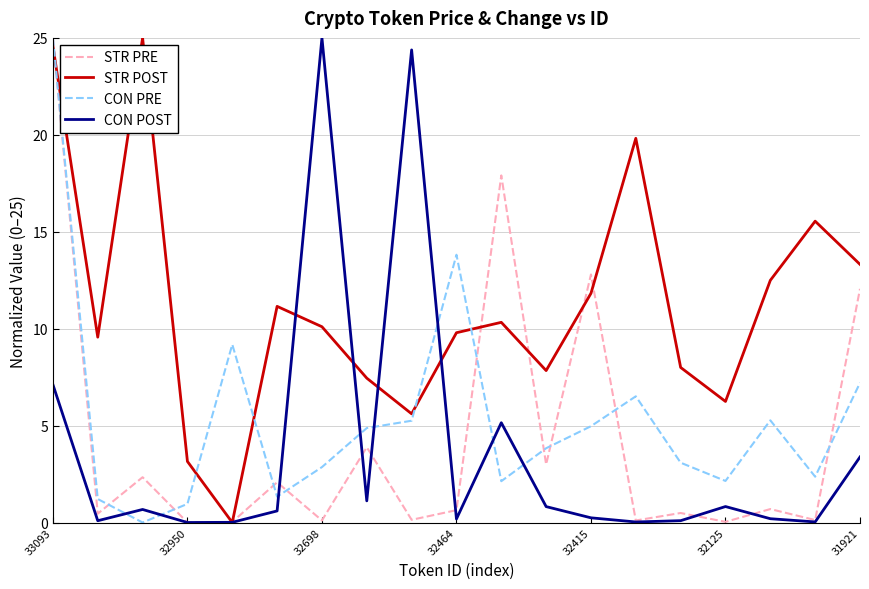

In CON POST, how many points are higher than both neighbors (excluding endpoints)?

5